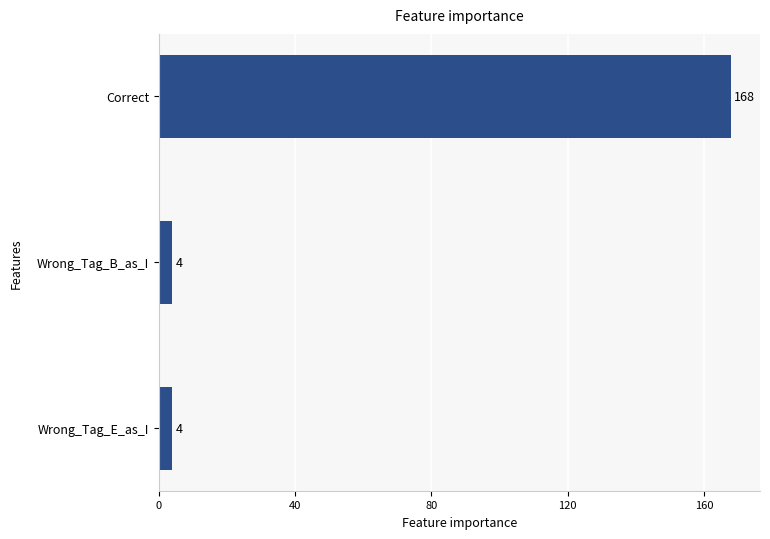

Is it true that the value at Correct is 168?

True